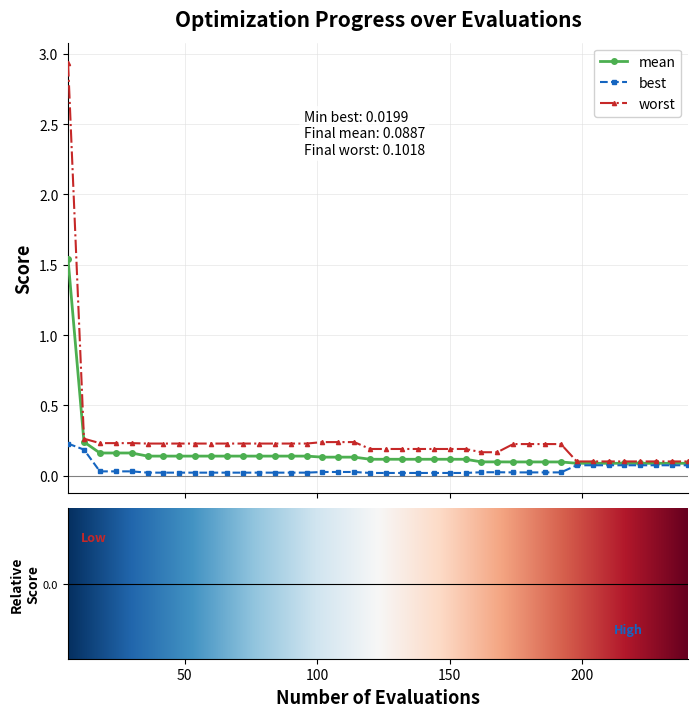

Is this an area chart (filled region under the line)?

No